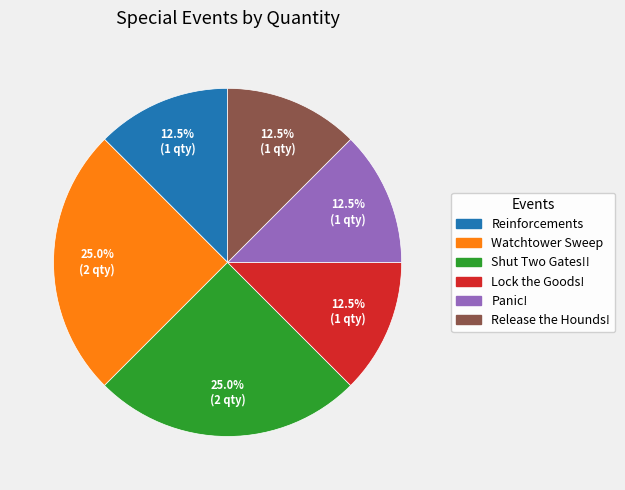

Is the sum of Reinforcements and Shut Two Gates!! greater than half?

No